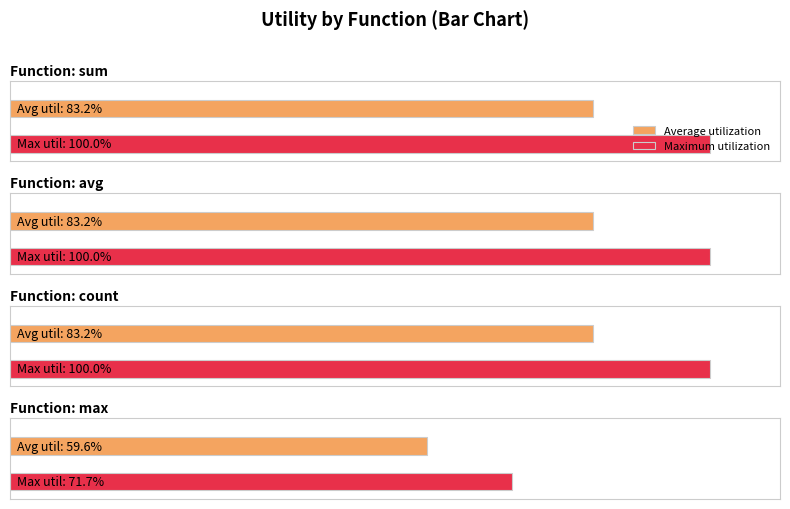

How many categories are shown in the chart?

4